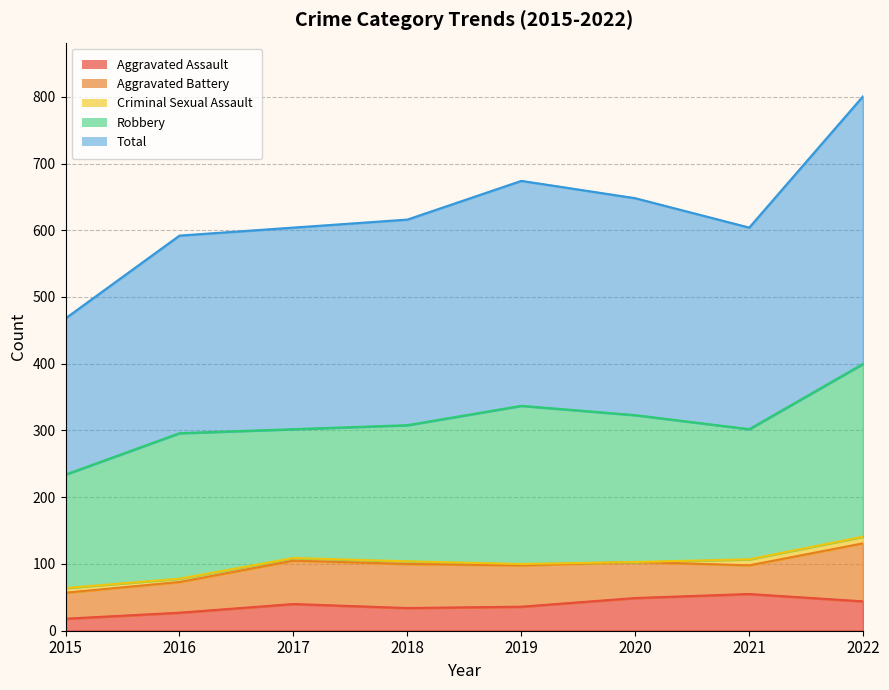

At which category is the sum across all series the highest?

2022